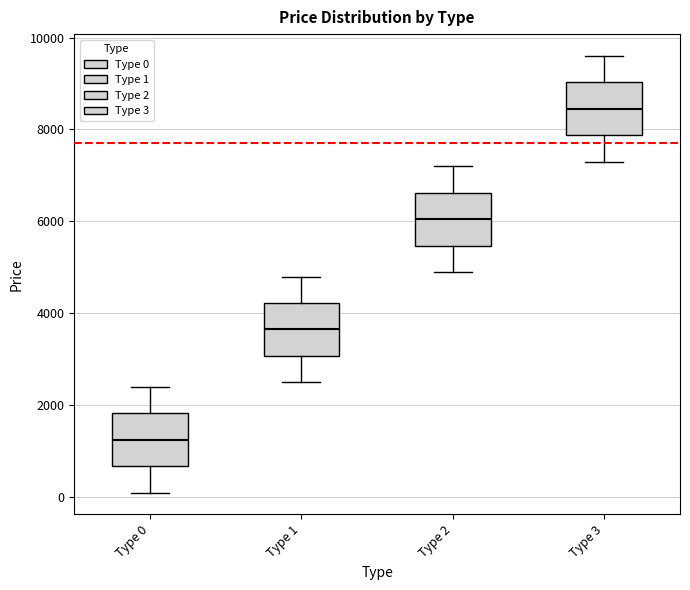

Reading left to right, read every box against the y-axis: the position of its median line, the range the box covers, and the ends of its whiskers. The values are not printed on the chart, so give them approximately, as read against the axis.

Type 0: median 1200, box 600 to 1800, whiskers 200 to 2400
Type 1: median 3600, box 3000 to 4200, whiskers 2600 to 4800
Type 2: median 6000, box 5400 to 6600, whiskers 5000 to 7200
Type 3: median 8400, box 7800 to 9000, whiskers 7400 to 9600